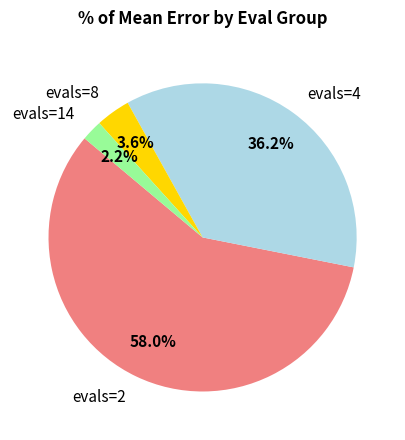

Is there any slice that represents more than half of the pie?

Yes